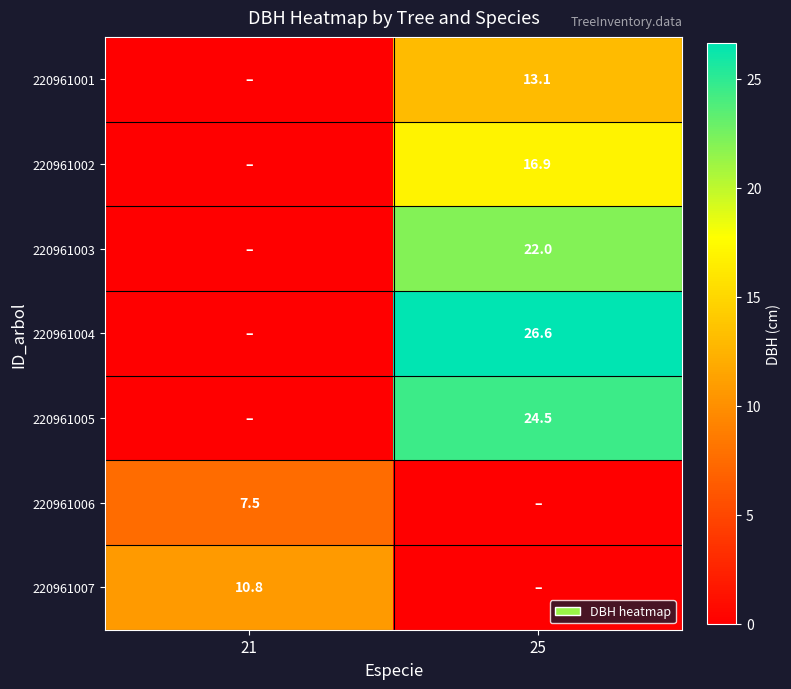

What is the spread (max minus min) of values at 21?

10.8